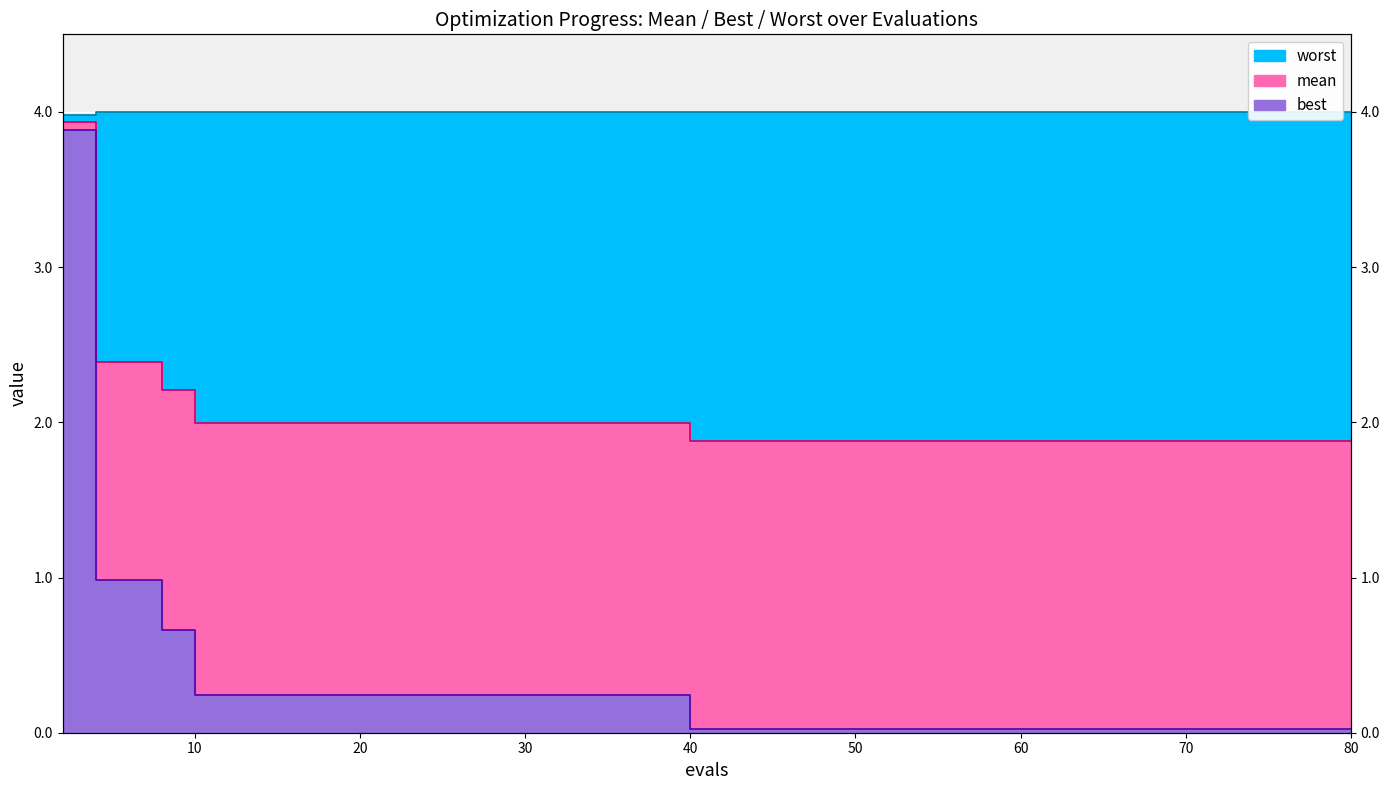

List the series in order of their overall mean, highest first.

worst, mean, best